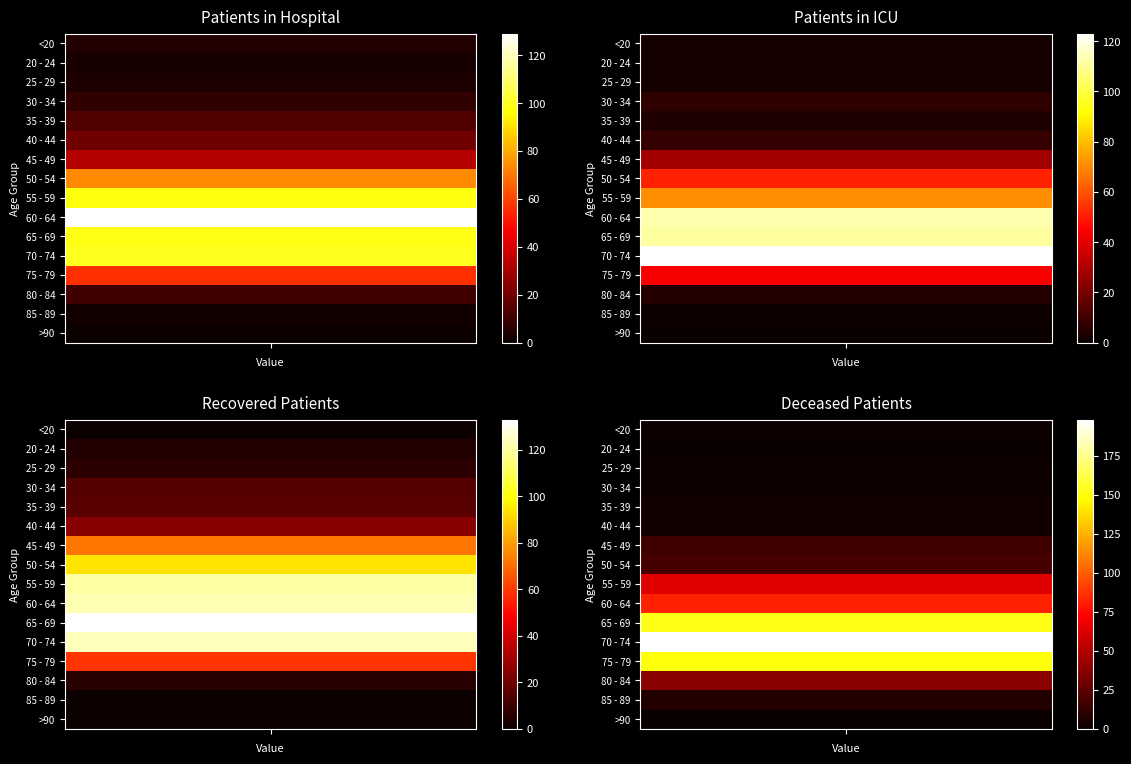

Which label corresponds to the smallest value in the chart?

deceased_patients